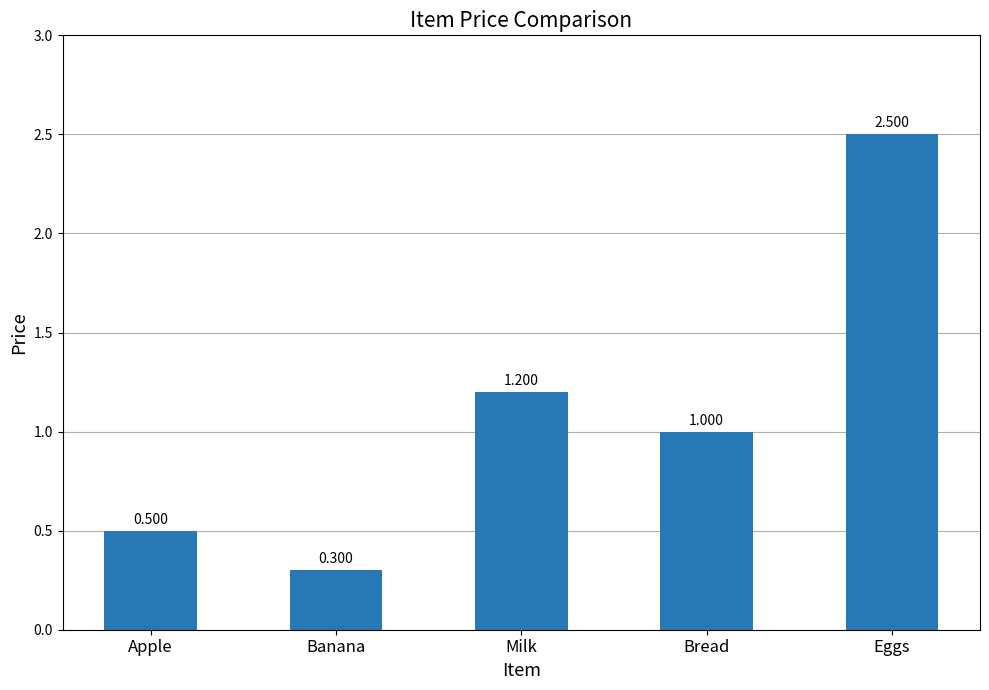

What is the value of the 3rd bar from the left?

1.2